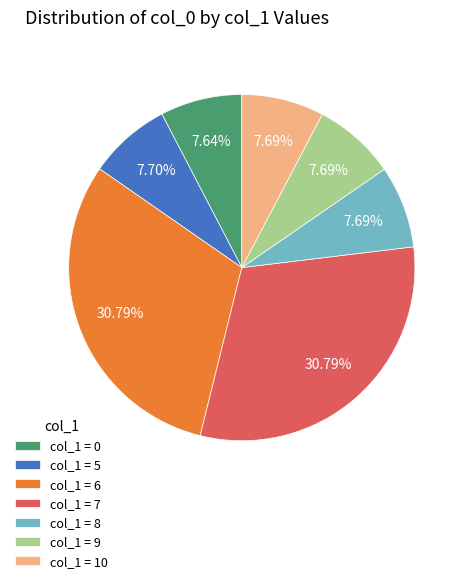

Is there any slice that represents more than half of the pie?

No